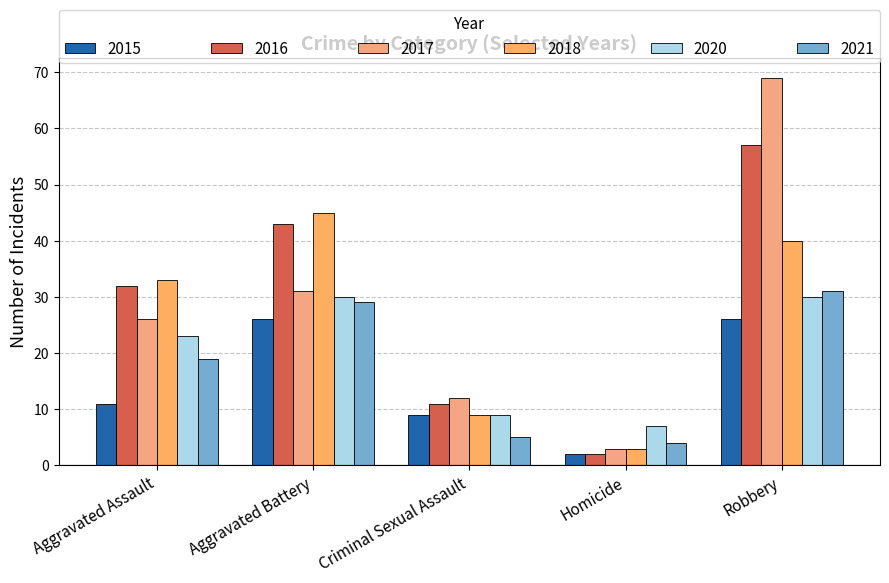

Are the bars horizontal?

No